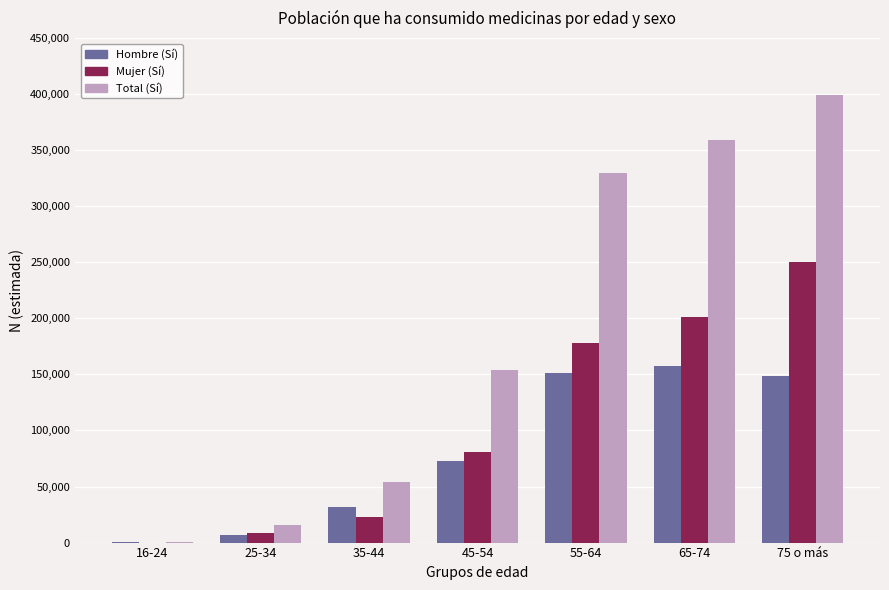

What is the approximate value of Total (Sí) at 25-34, to the nearest 50?

15350